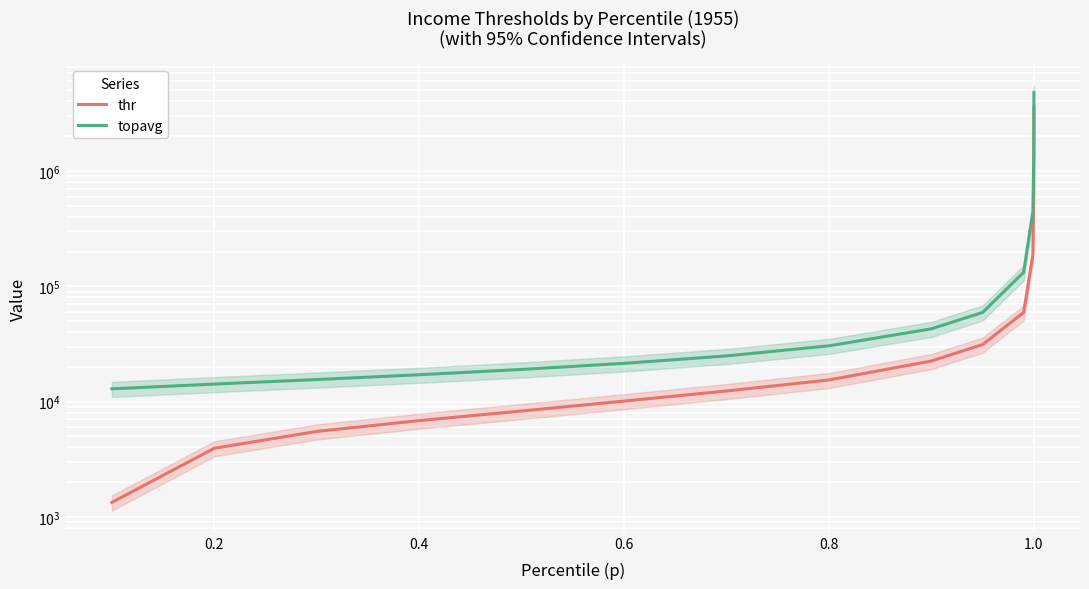

What is the greatest value displayed?

4792266.7